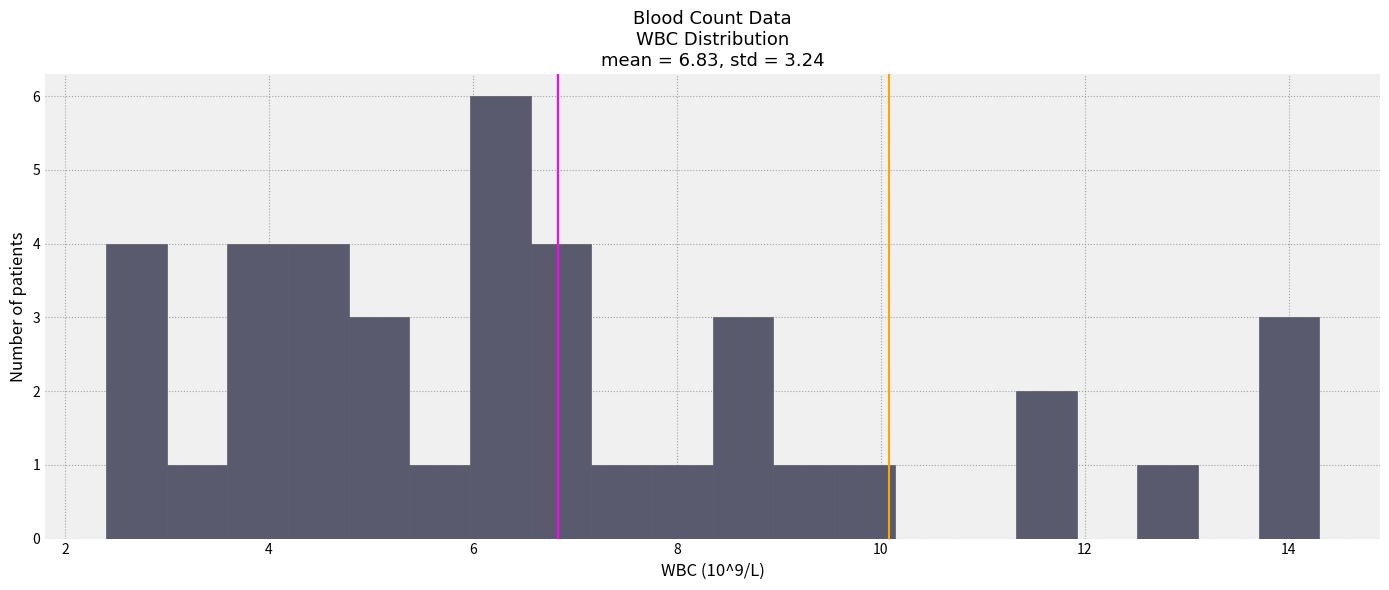

Around what value on the x-axis is the tallest bar? Give the approximate position of its centre, as read against the axis.

6.2